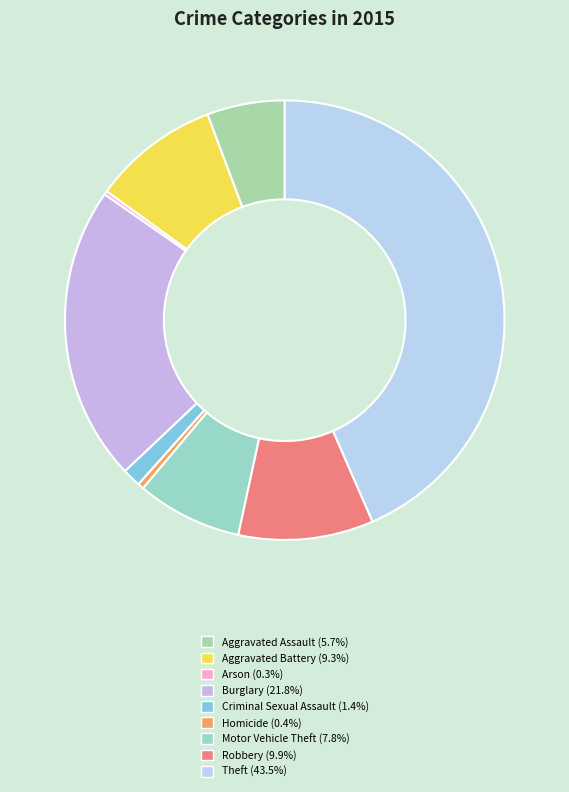

What is the smallest slice in the pie chart?

Arson